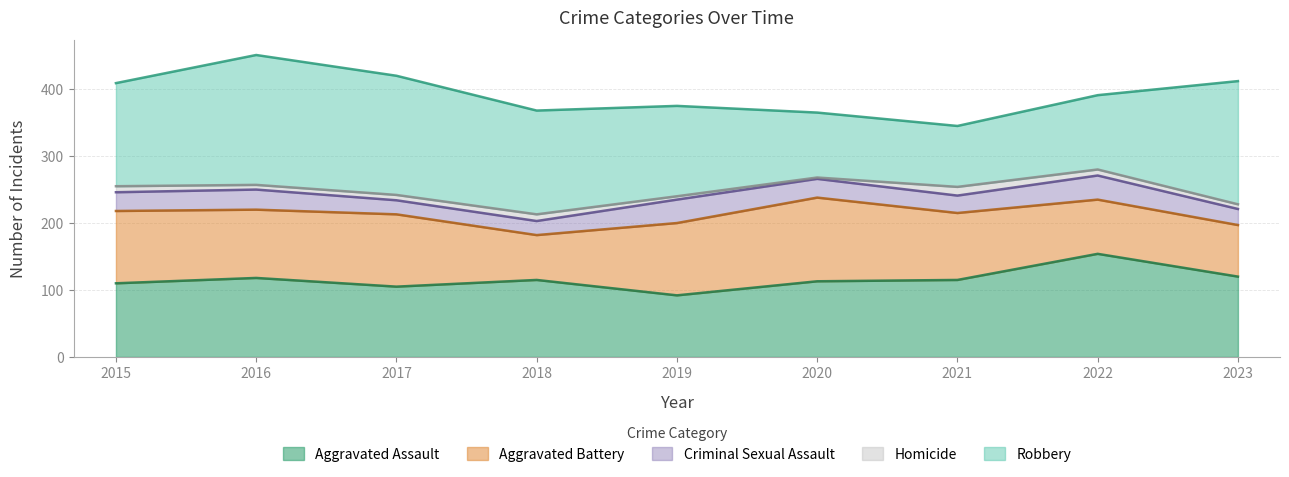

What is the smallest value displayed?

2